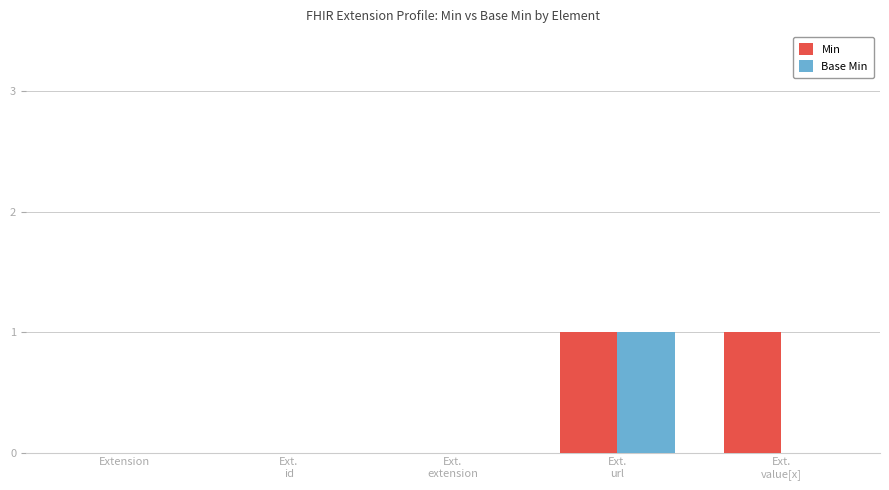

Are the bars grouped side by side (vs. stacked)?

Yes